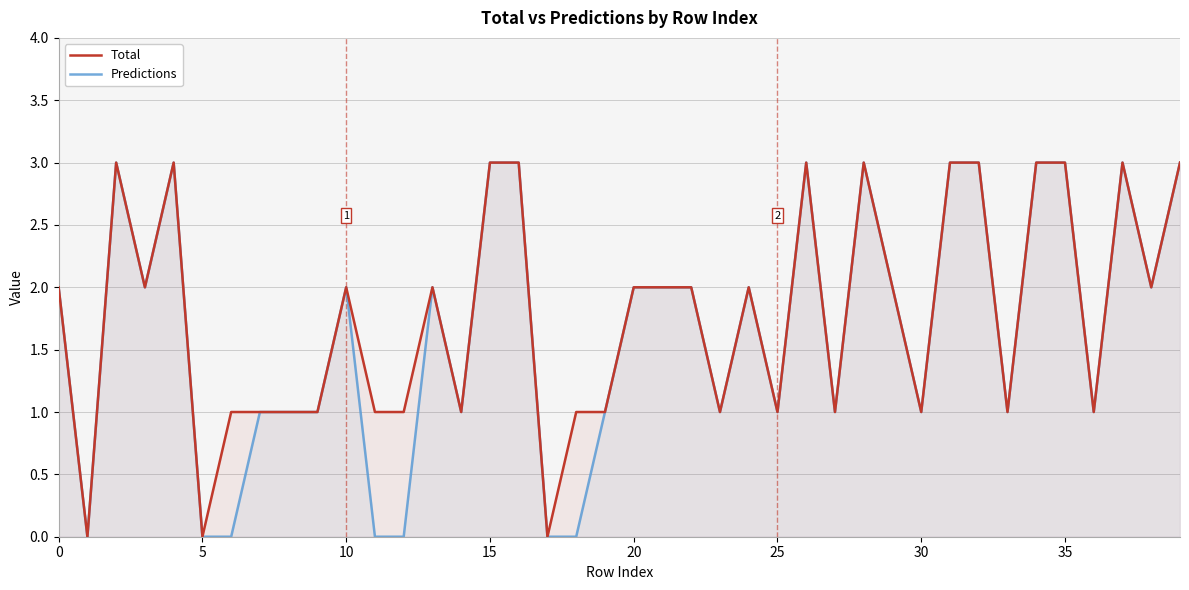

Is the value of Total at 0 greater than the value of Predictions at 25?

Yes